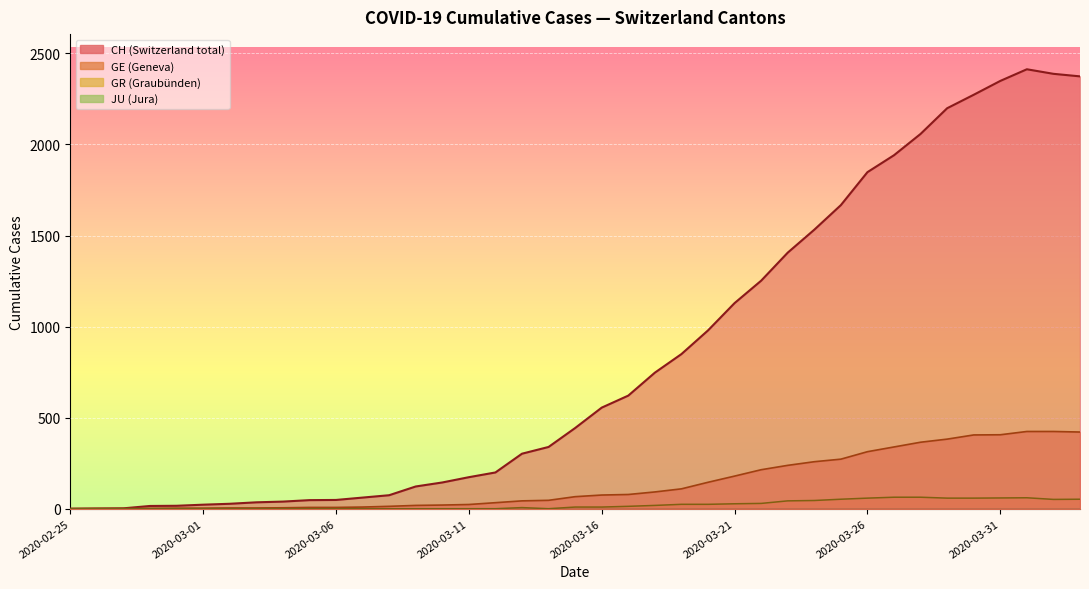

True or false: CH has more than 1 interior local peaks.

False